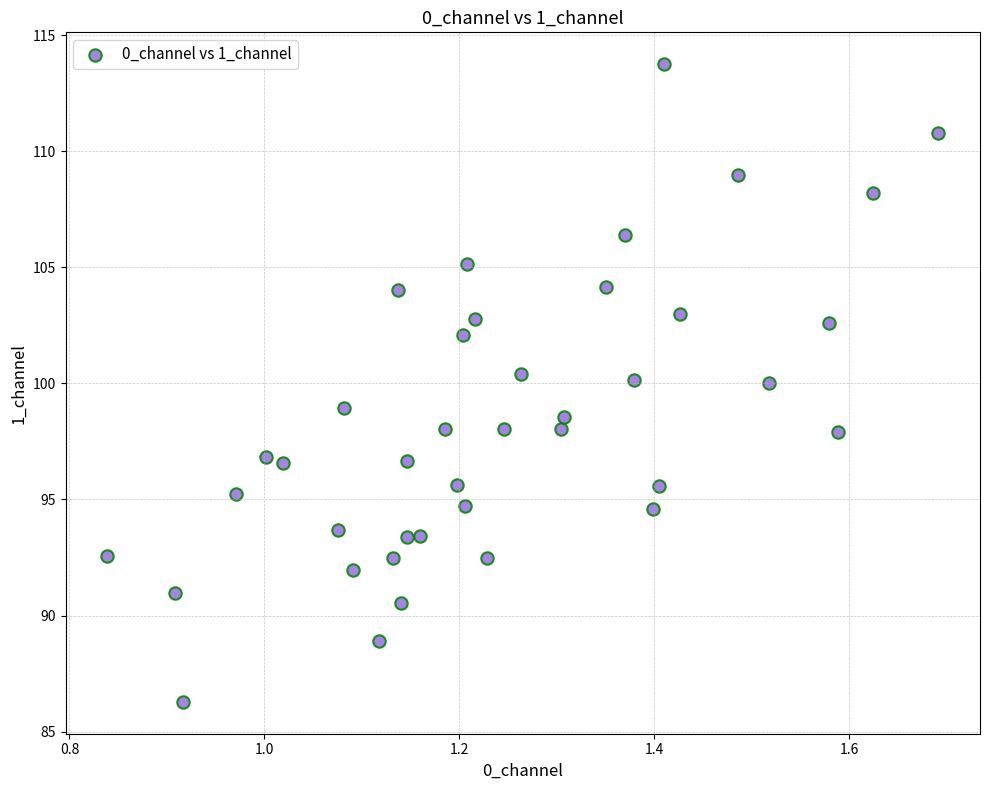

What is the range of X values (max minus min)?

0.9